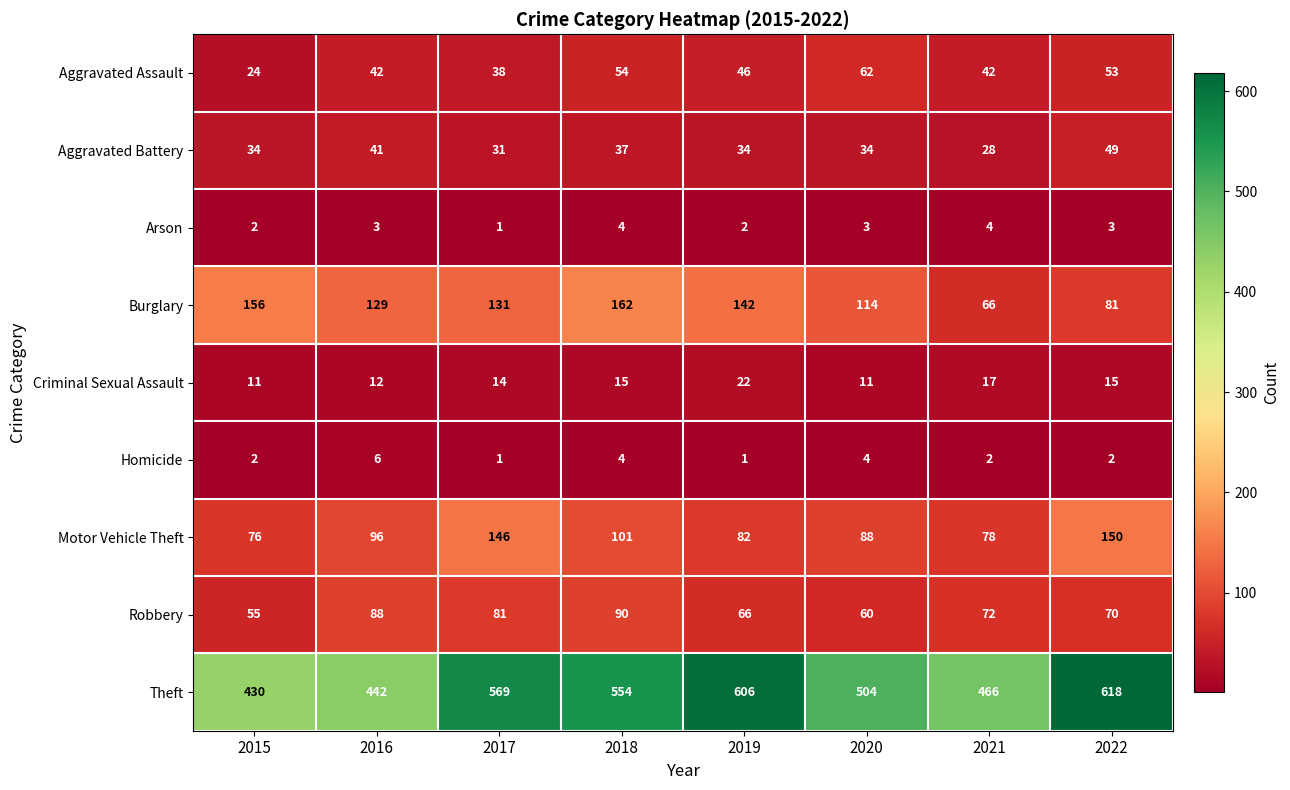

Is it true that Homicide equals 1 at 2019?

True